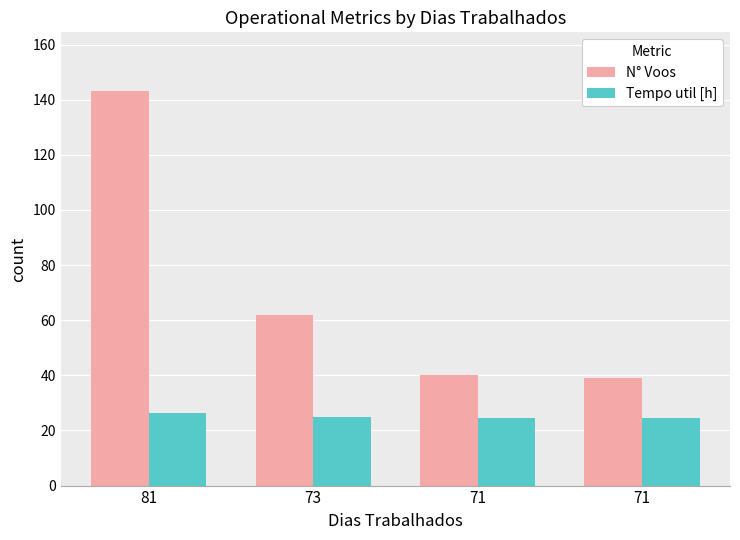

What are all the series names shown in the legend?

N° Voos, Tempo util [h]